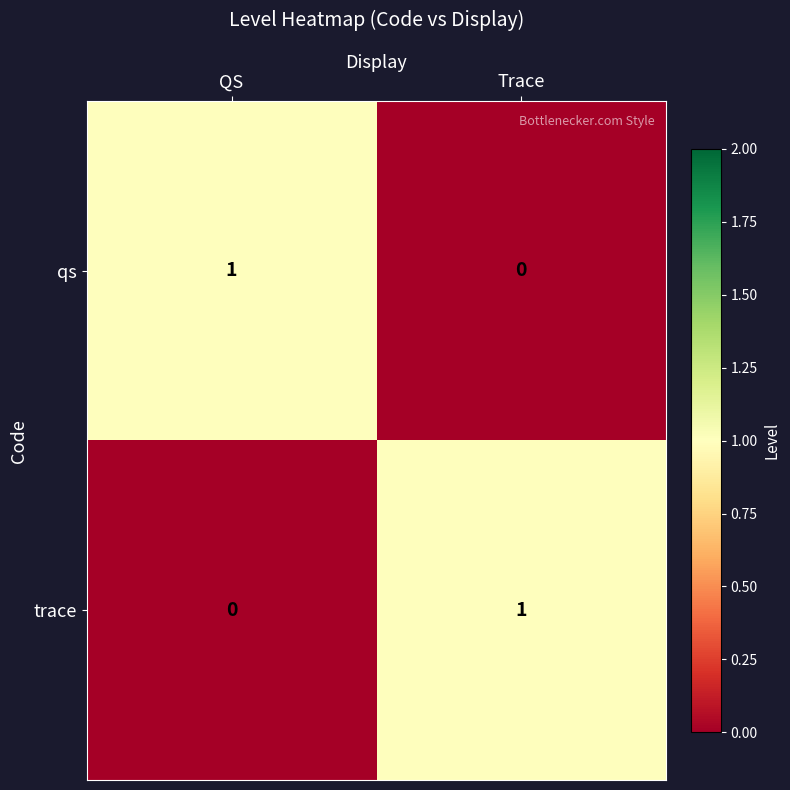

Reading left to right, what are all the values shown in this chart?

qs: QS=1	Trace=0
trace: QS=0	Trace=1